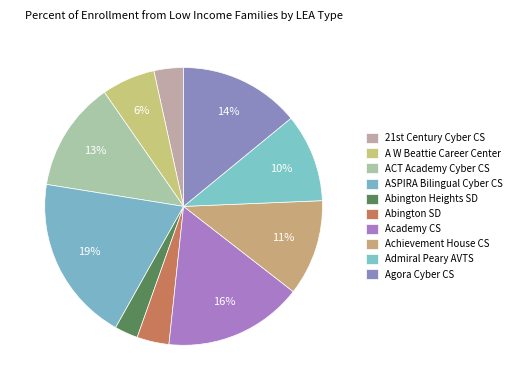

How many slices are in this pie chart?

10